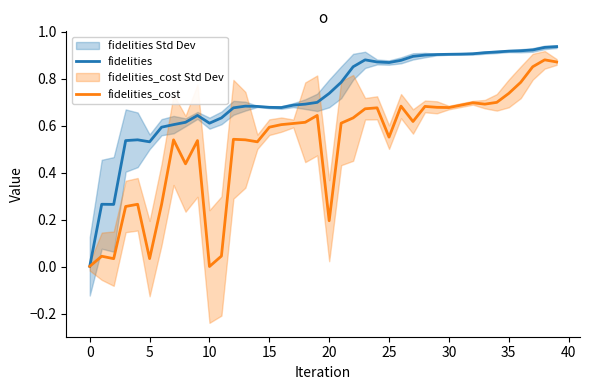

Which series has the widest spread of values?

fidelities